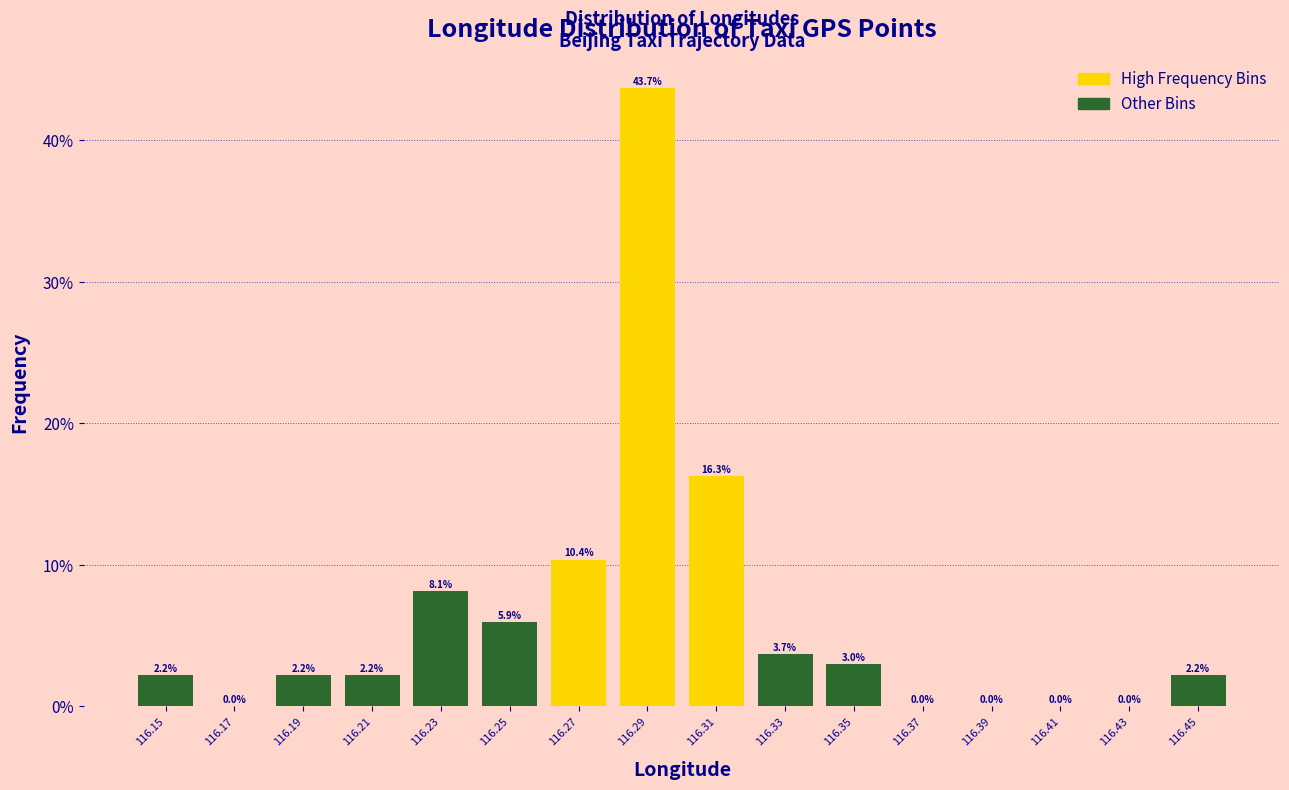

Reading left to right, transcribe all the data shown in this chart.

116.15=2.2	116.17=0.0	116.19=2.2	116.21=2.2	116.23=8.1	116.25=5.9	116.27=10.4	116.29=43.7	116.31=16.3	116.33=3.7	116.35=3.0	116.37=0.0	116.39=0.0	116.41=0.0	116.43=0.0	116.45=2.2